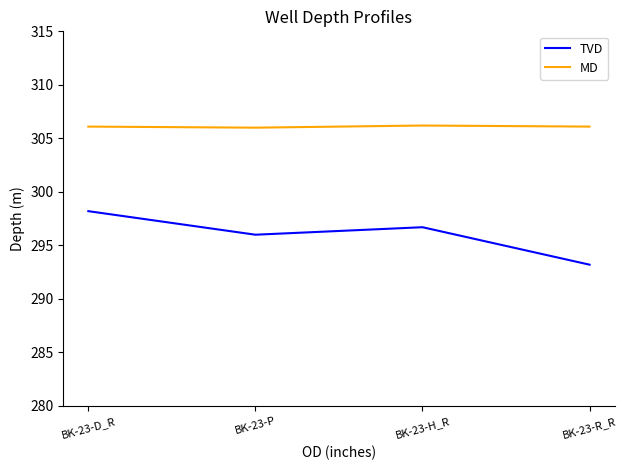

Which category has the lowest value across all series?

BK-23-R_R